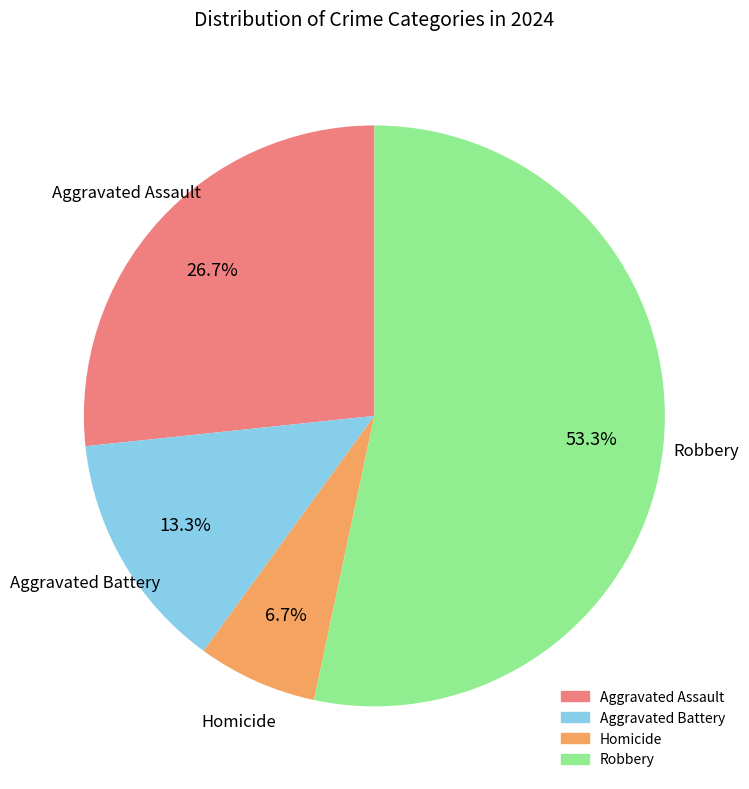

To the nearest percent, what is the average slice percentage?

25%